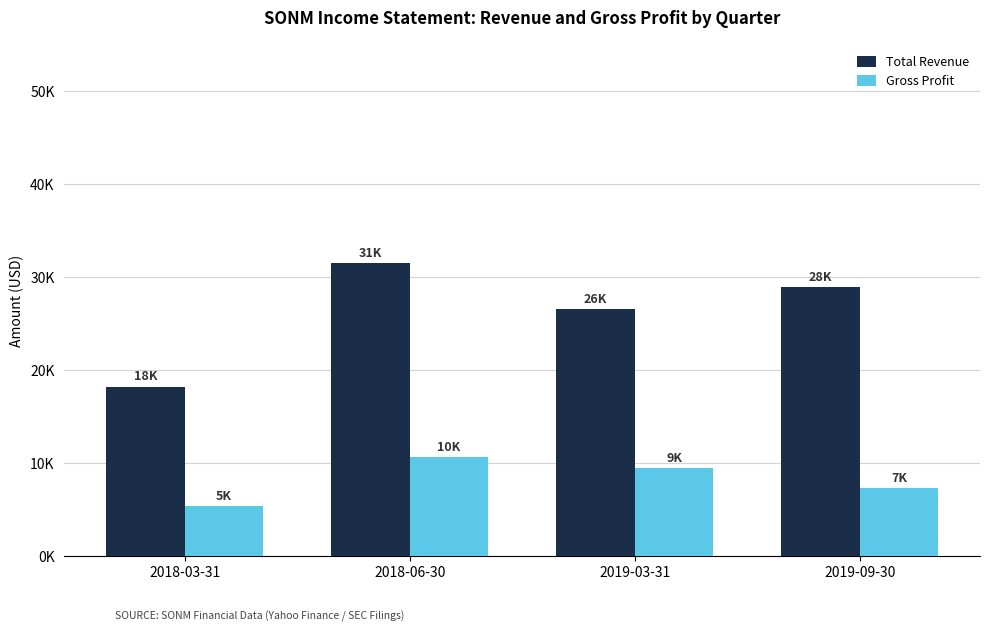

At how many categories does at least one series exceed 22678?

3